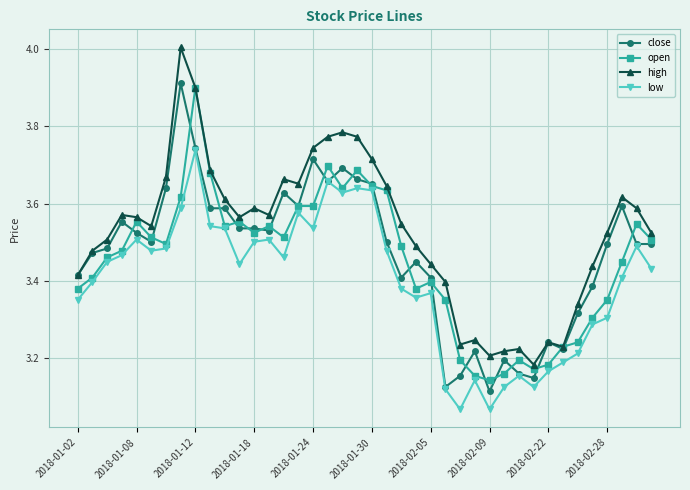

How many distinct data groups are displayed?

4